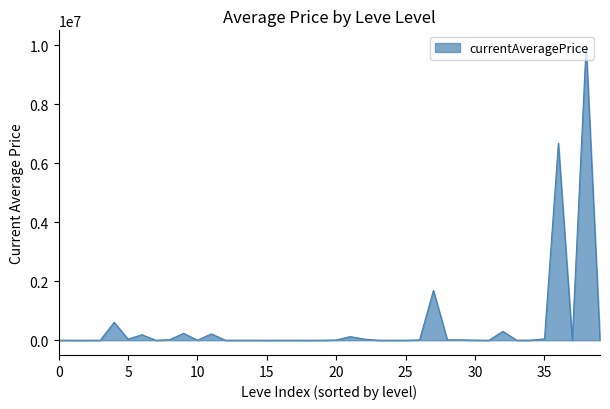

What is the difference between the maximum and minimum values?

9999999.0